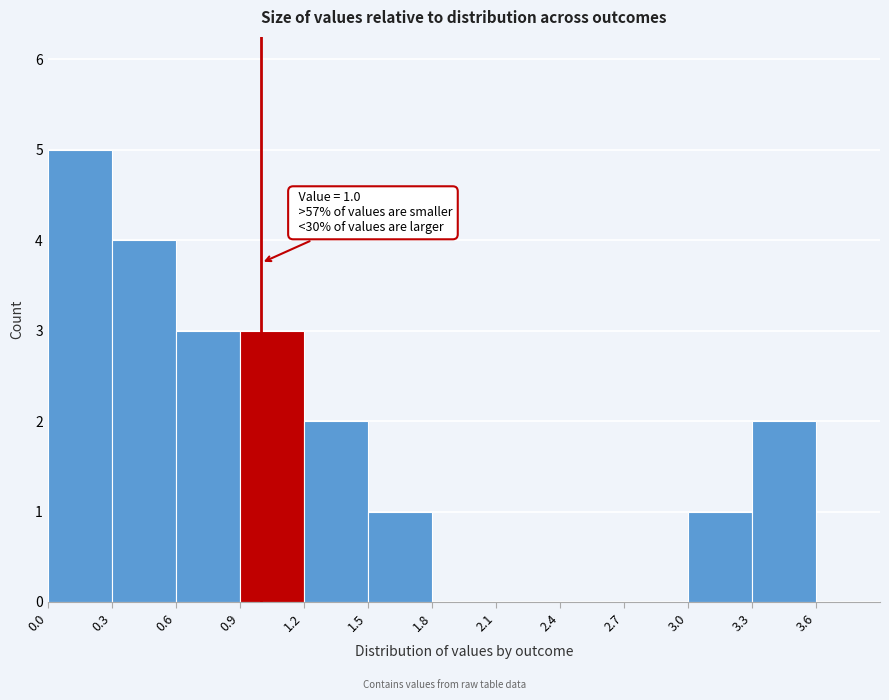

Over which range of the x-axis is the bar tallest?

0.0 to 0.3